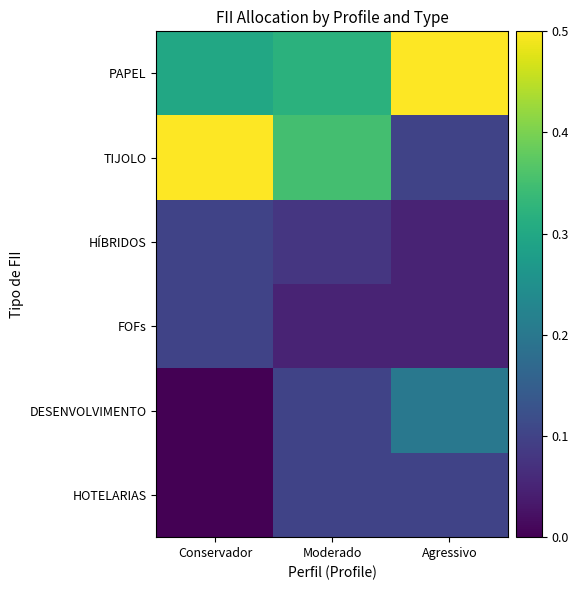

Reading left to right, what are all the values shown in this chart?

PAPEL: Conservador=0.3	Moderado=0.3	Agressivo=0.5
TIJOLO: Conservador=0.5	Moderado=0.3	Agressivo=0.1
HÍBRIDOS: Conservador=0.1	Moderado=0.1	Agressivo=0.1
FOFs: Conservador=0.1	Moderado=0.1	Agressivo=0.1
DESENVOLVIMENTO: Conservador=0.0	Moderado=0.1	Agressivo=0.2
HOTELARIAS: Conservador=0.0	Moderado=0.1	Agressivo=0.1